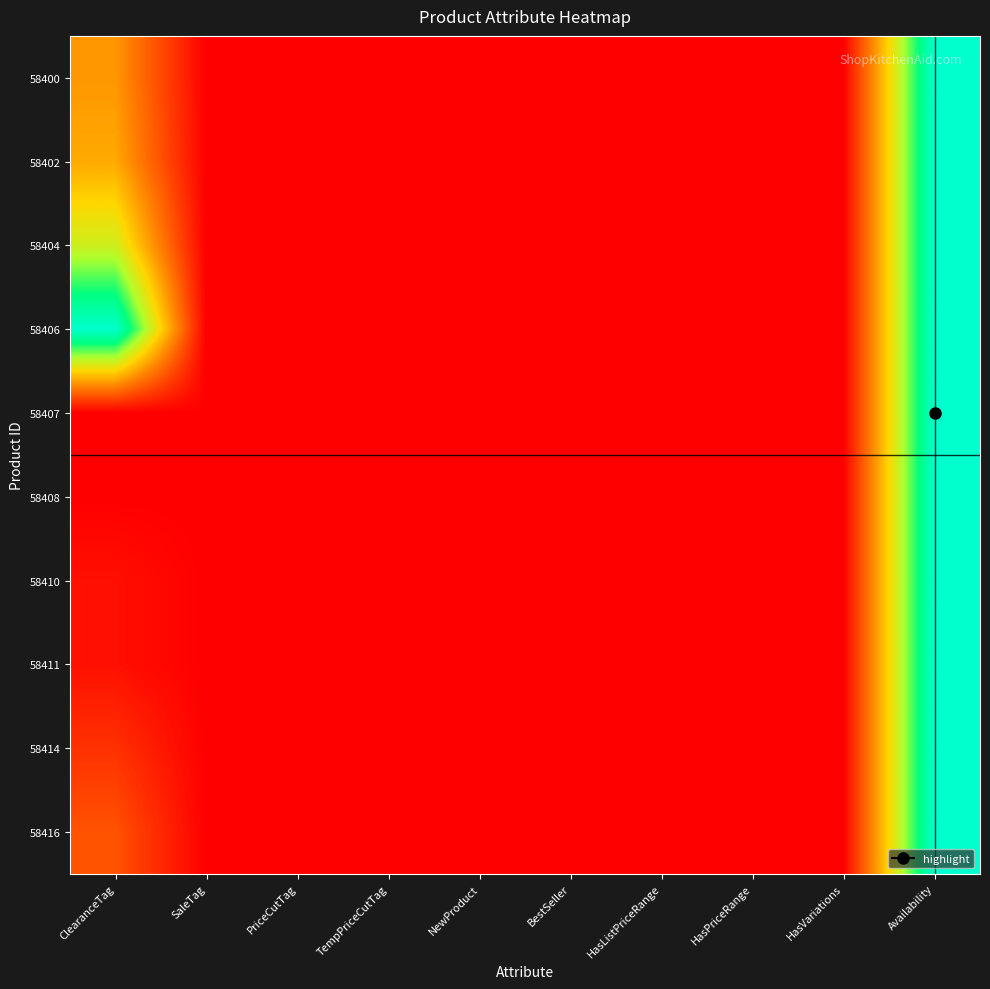

What is the greatest value displayed?

1.0